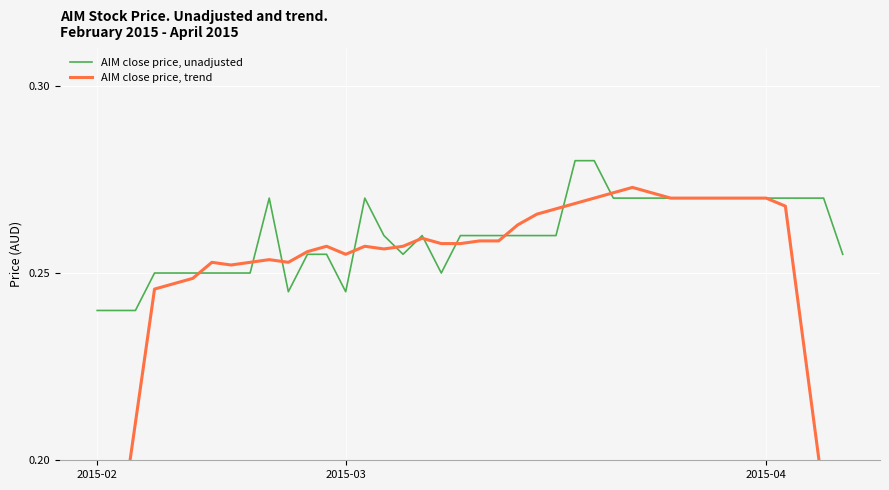

What is the average value of the AIM close price, unadjusted series?

0.3